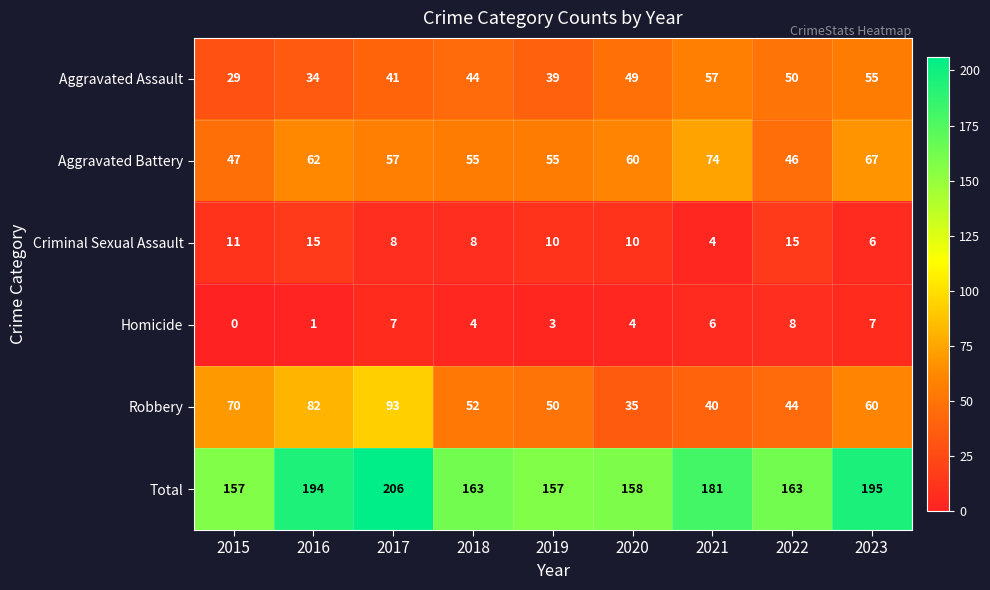

What is the difference between the maximum and minimum values in the Homicide series?

8